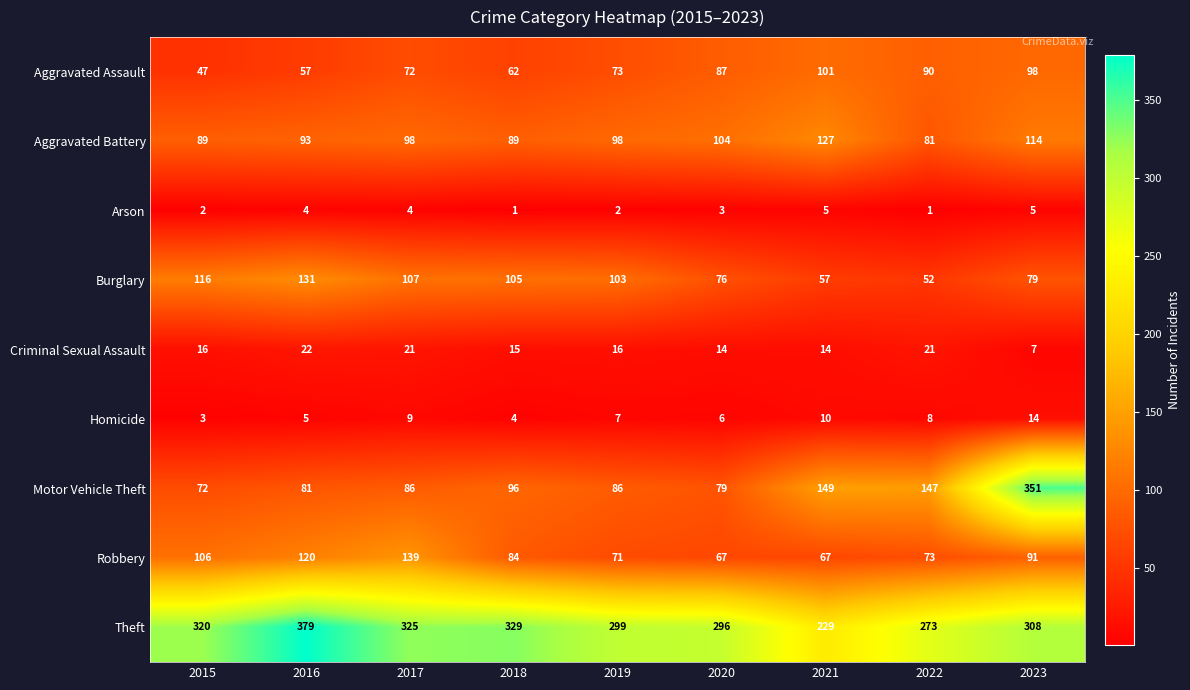

Which series has the largest range (max minus min)?

Motor Vehicle Theft